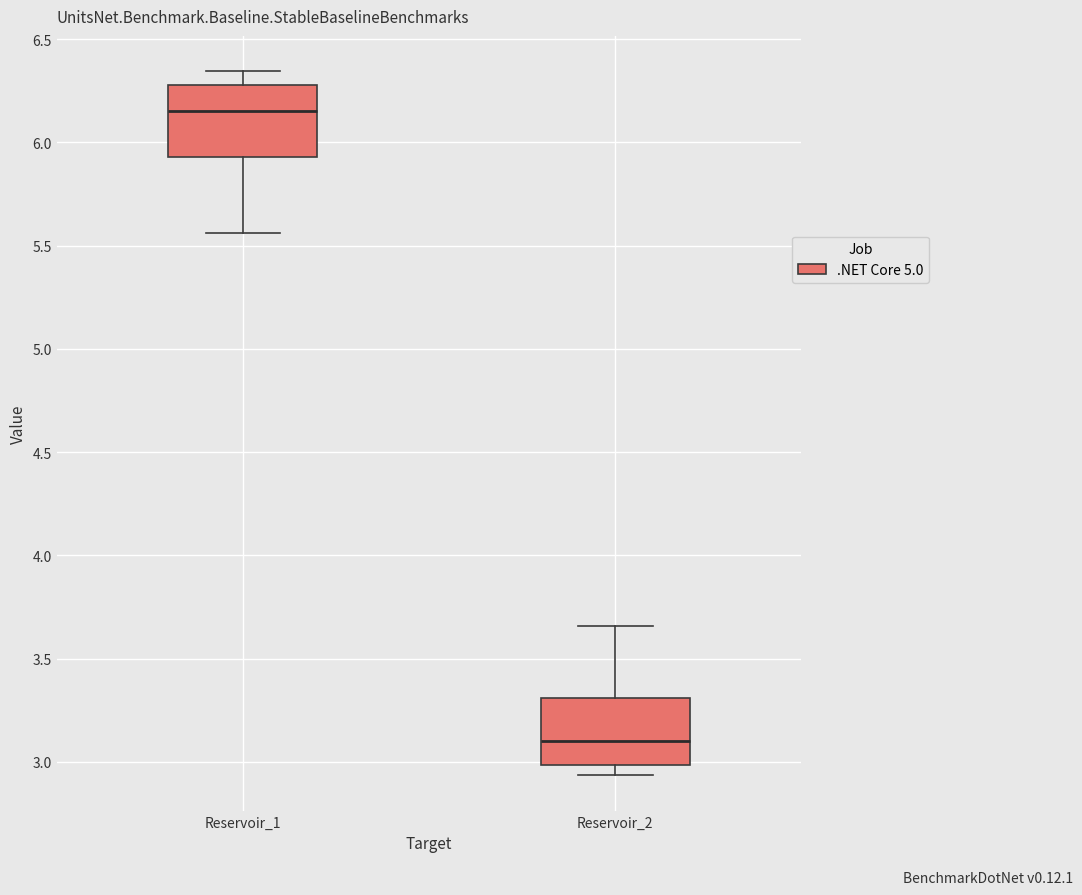

Which box's median line is the highest?

Reservoir_1